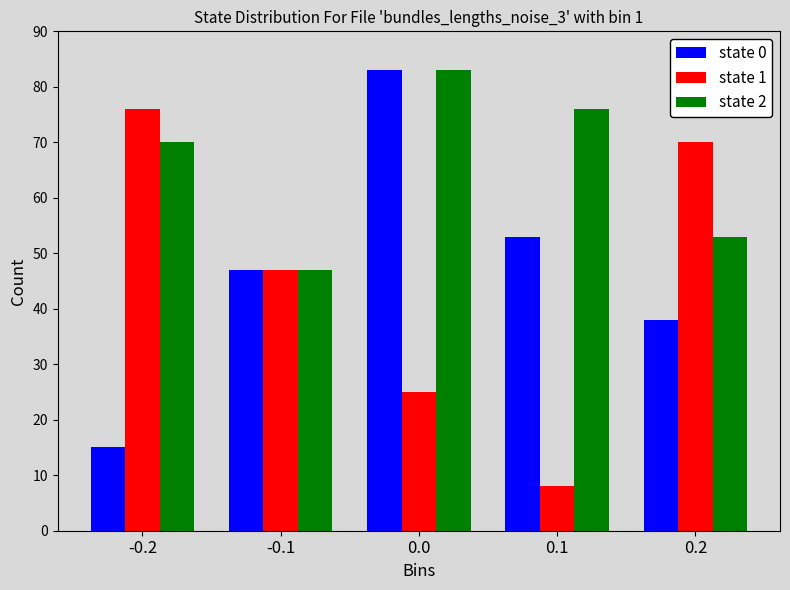

Reading left to right, extract all data points from this chart.

state 0: -0.2=15	-0.1=47	0.0=83	0.1=53	0.2=38
state 1: -0.2=76	-0.1=47	0.0=25	0.1=8	0.2=70
state 2: -0.2=70	-0.1=47	0.0=83	0.1=76	0.2=53